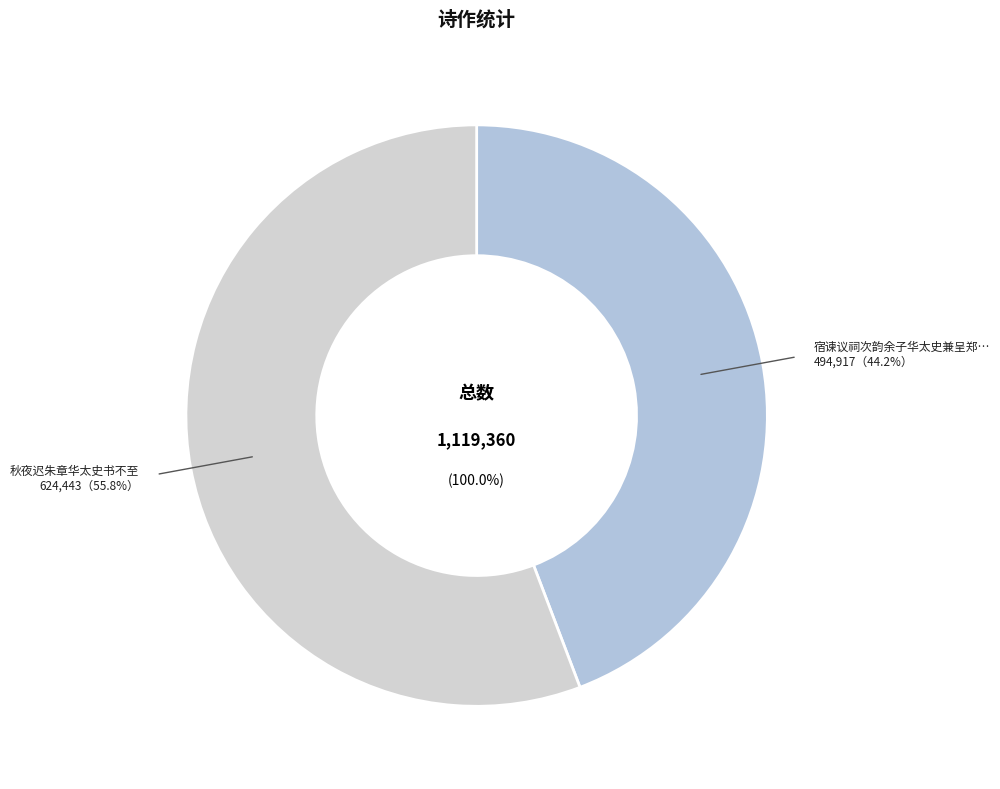

To the nearest percent, what percentage of the pie is 秋夜迟朱章华太史书不至?

56%